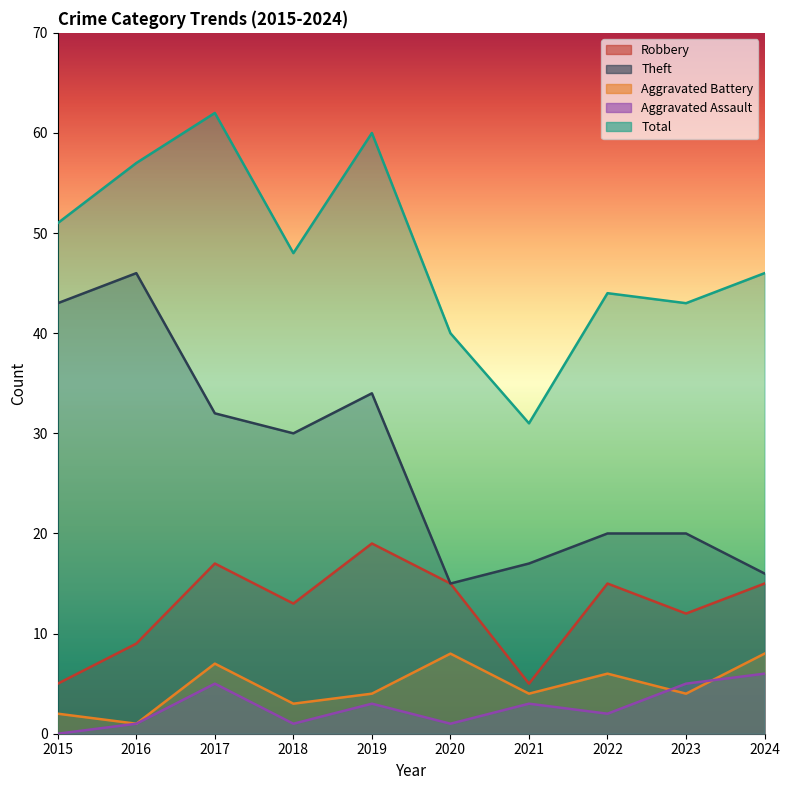

What is the approximate value of Robbery at 2017, to the nearest 5?

15